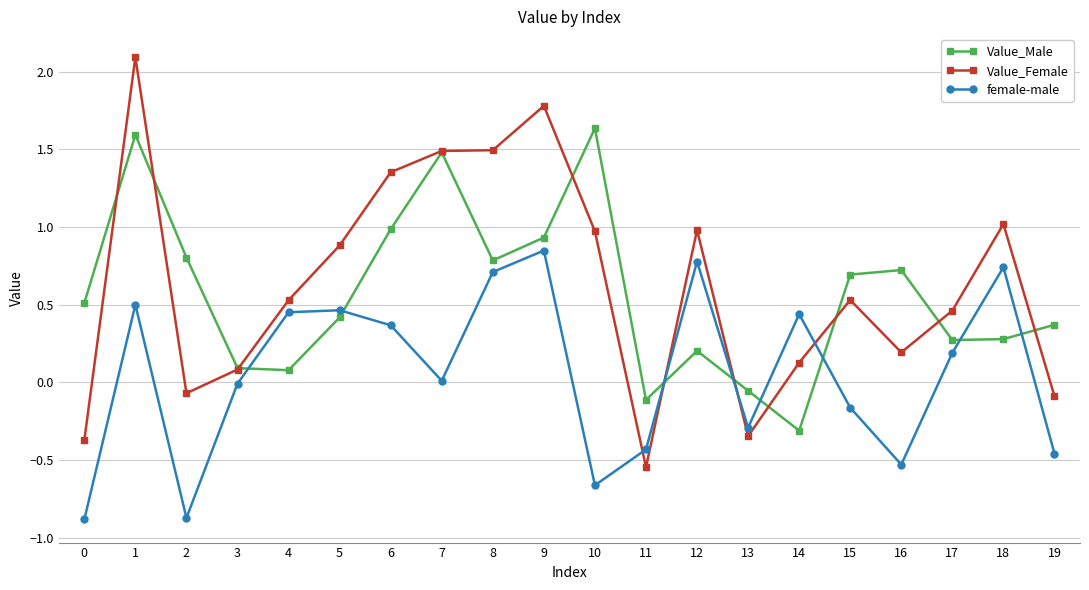

Does the chart have visible grid lines?

Yes